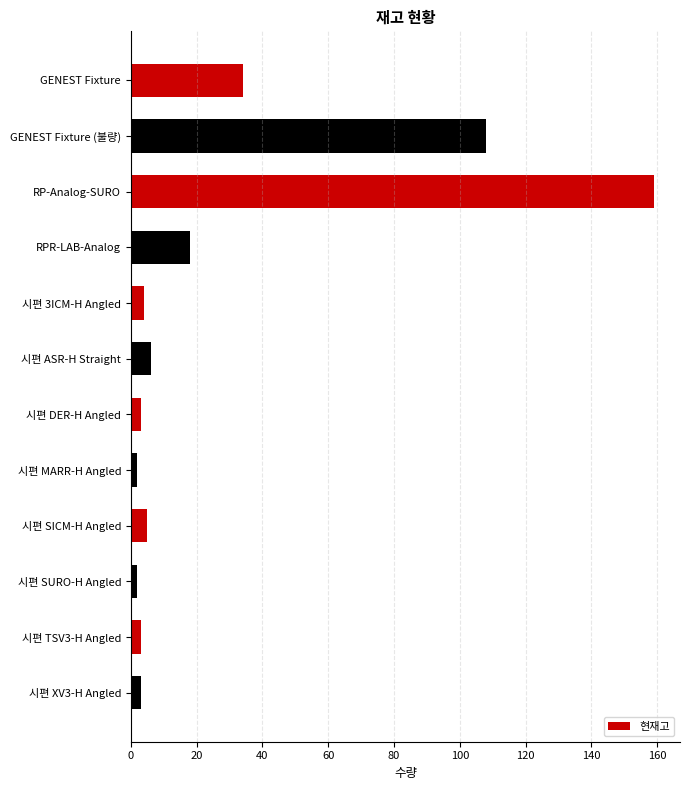

Does the chart contain stacked bars?

No